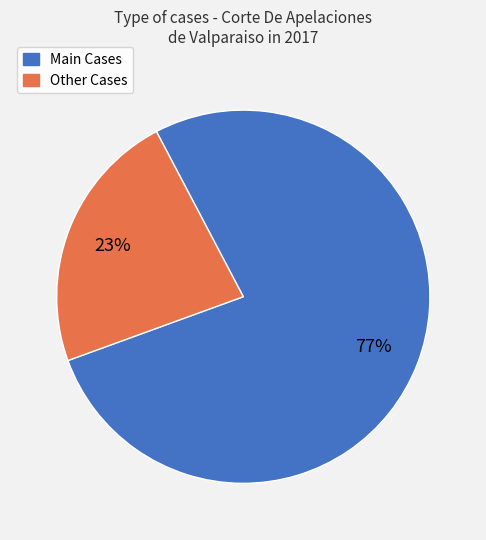

Does any single category account for the majority?

Yes